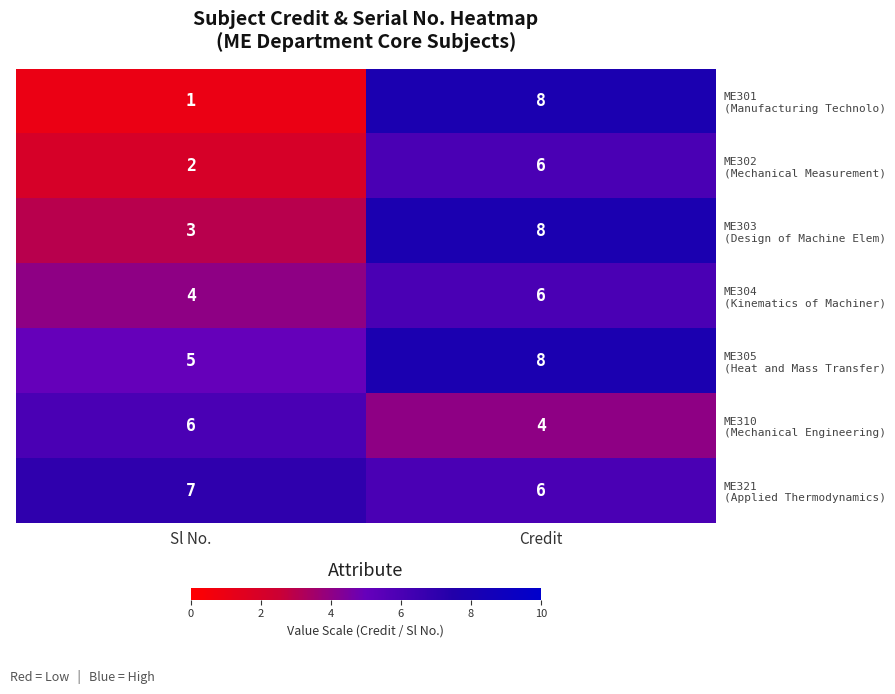

Which category has the lowest value across all series?

Sl No.